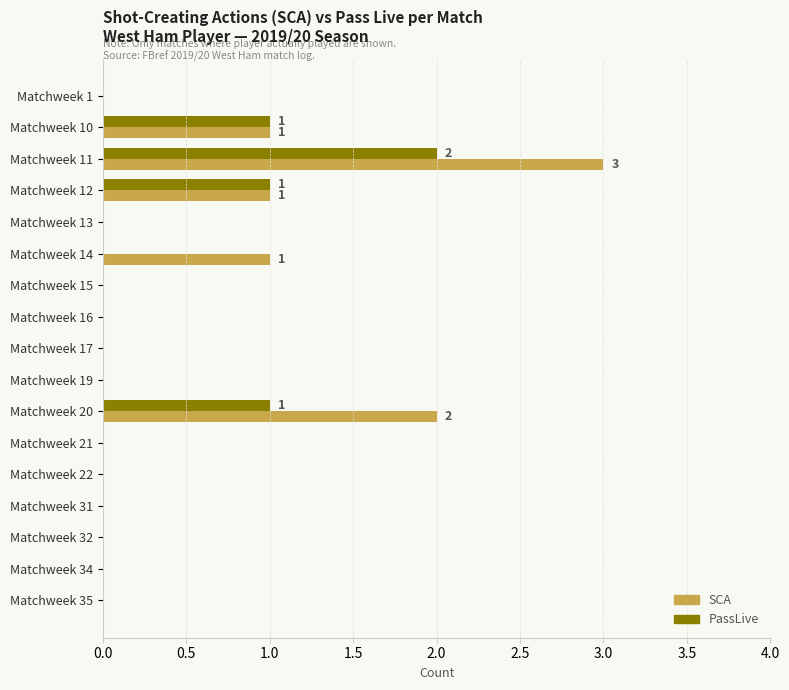

What are all the series names shown in the legend?

SCA, PassLive